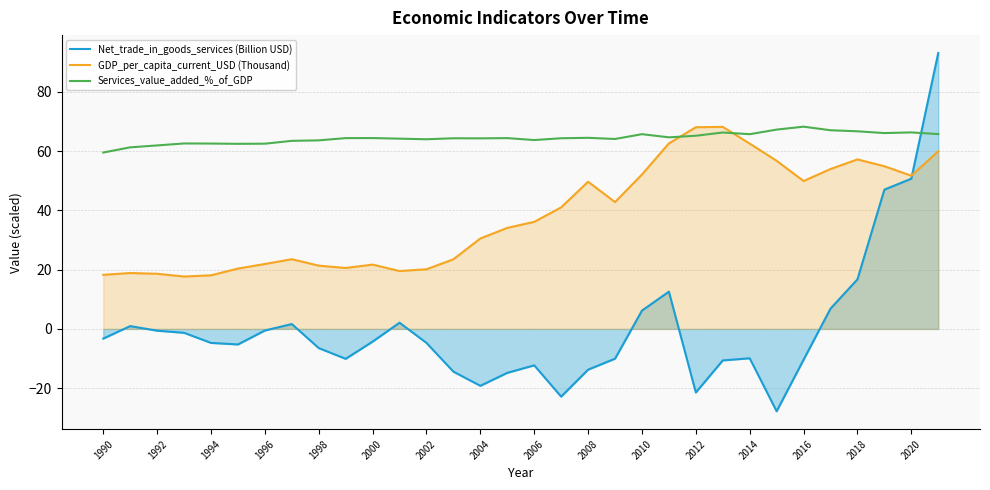

Rank the series at 2016 from lowest to highest value.

Net_trade_in_goods_services (Billion USD), GDP_per_capita_current_USD (Thousand), Services_value_added_%_of_GDP